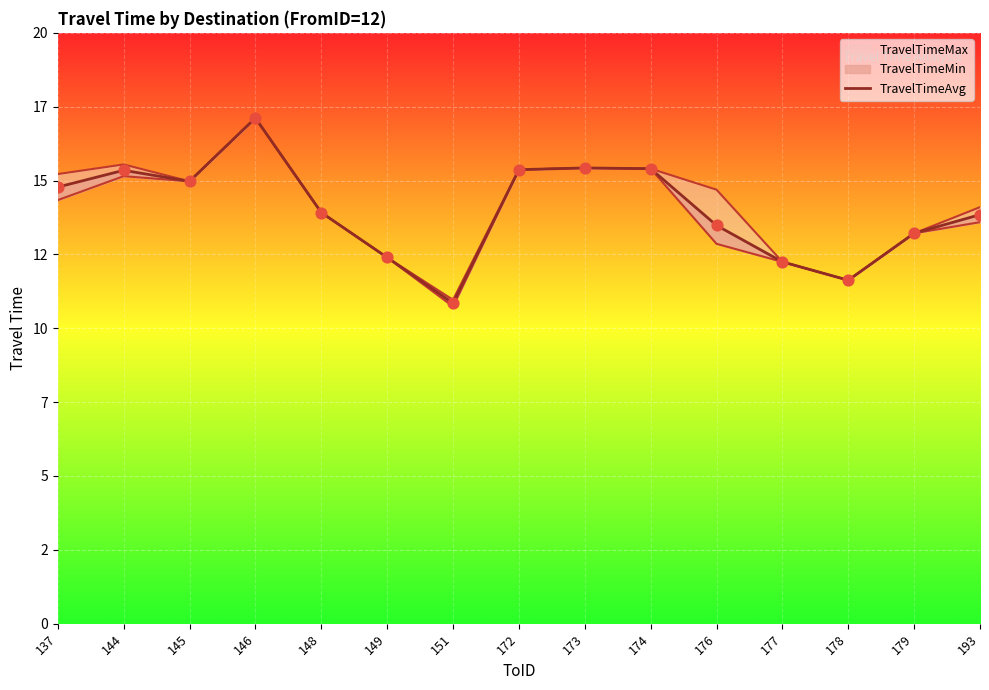

Approximately how many times larger is the value at 178 compared to 137?

0.8